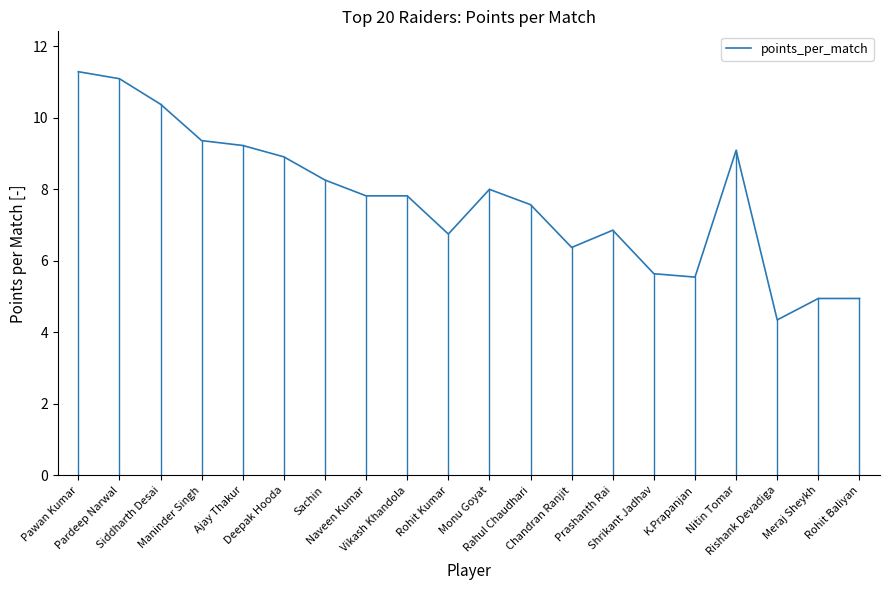

What is the approximate value at Maninder Singh?

9.4